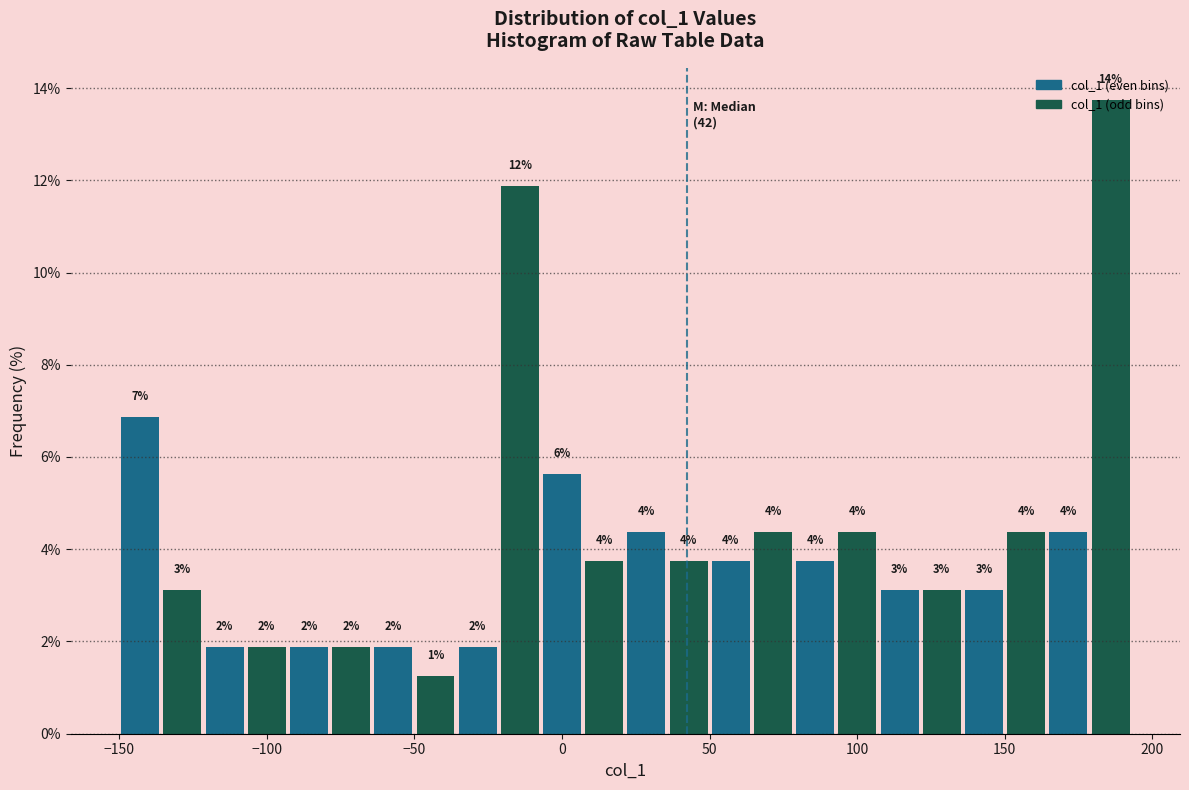

Read against the x-axis, roughly where is the centre of the tallest bar?

185